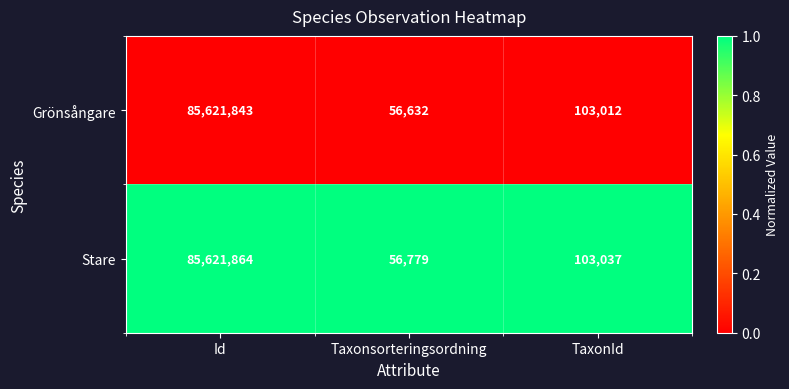

Rank the series by their average value, from highest to lowest.

Stare, Grönsångare